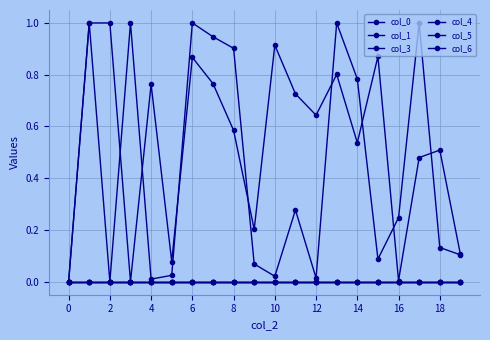

Is this an area chart (filled region under the line)?

No